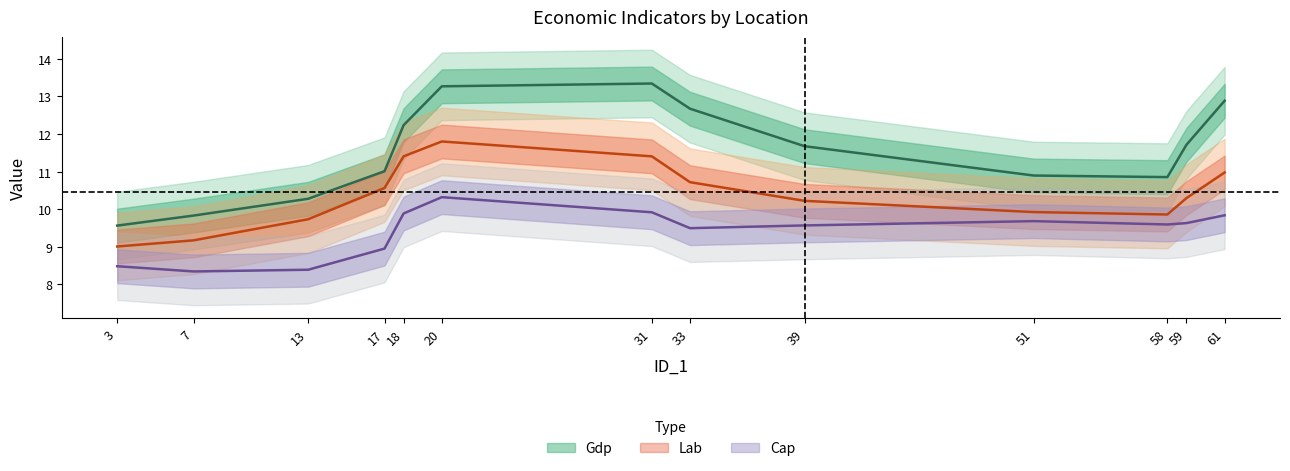

Rank the series by their average value, from lowest to highest.

Cap, Lab, Gdp